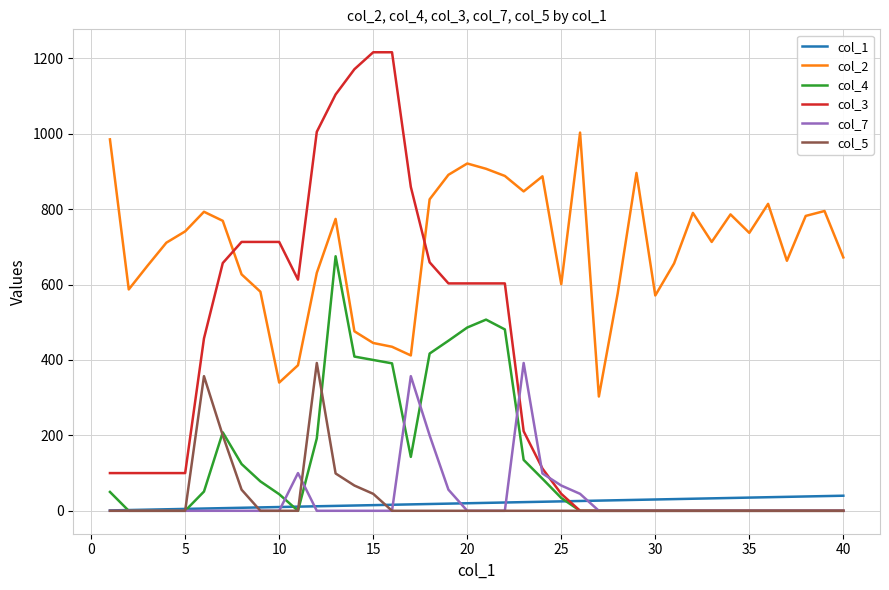

Which series ends up on top after the final intersection of col_3 and col_2?

col_2